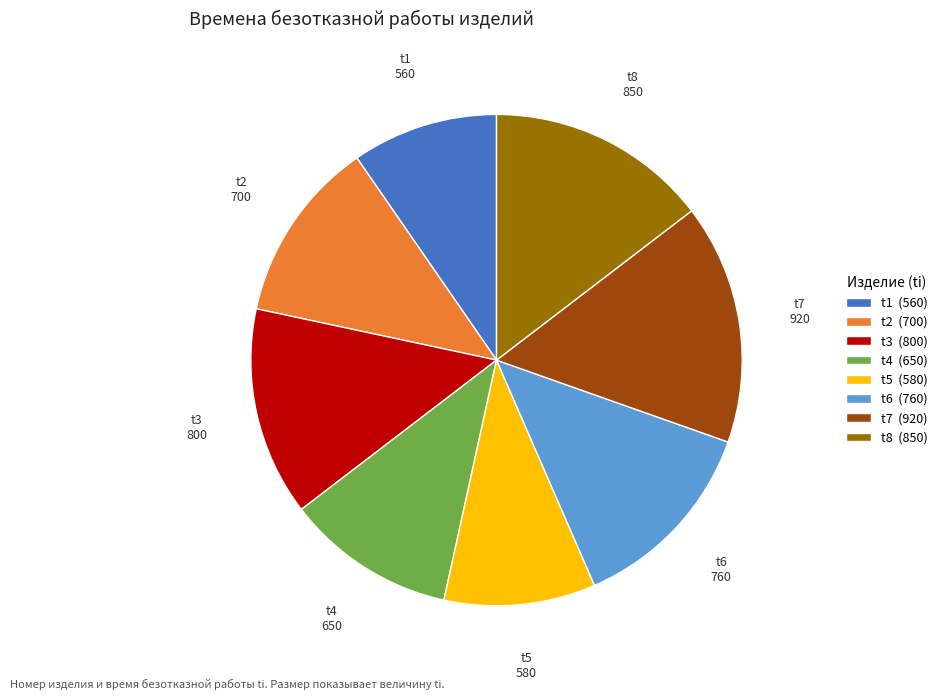

Count the number of slices in the pie.

8